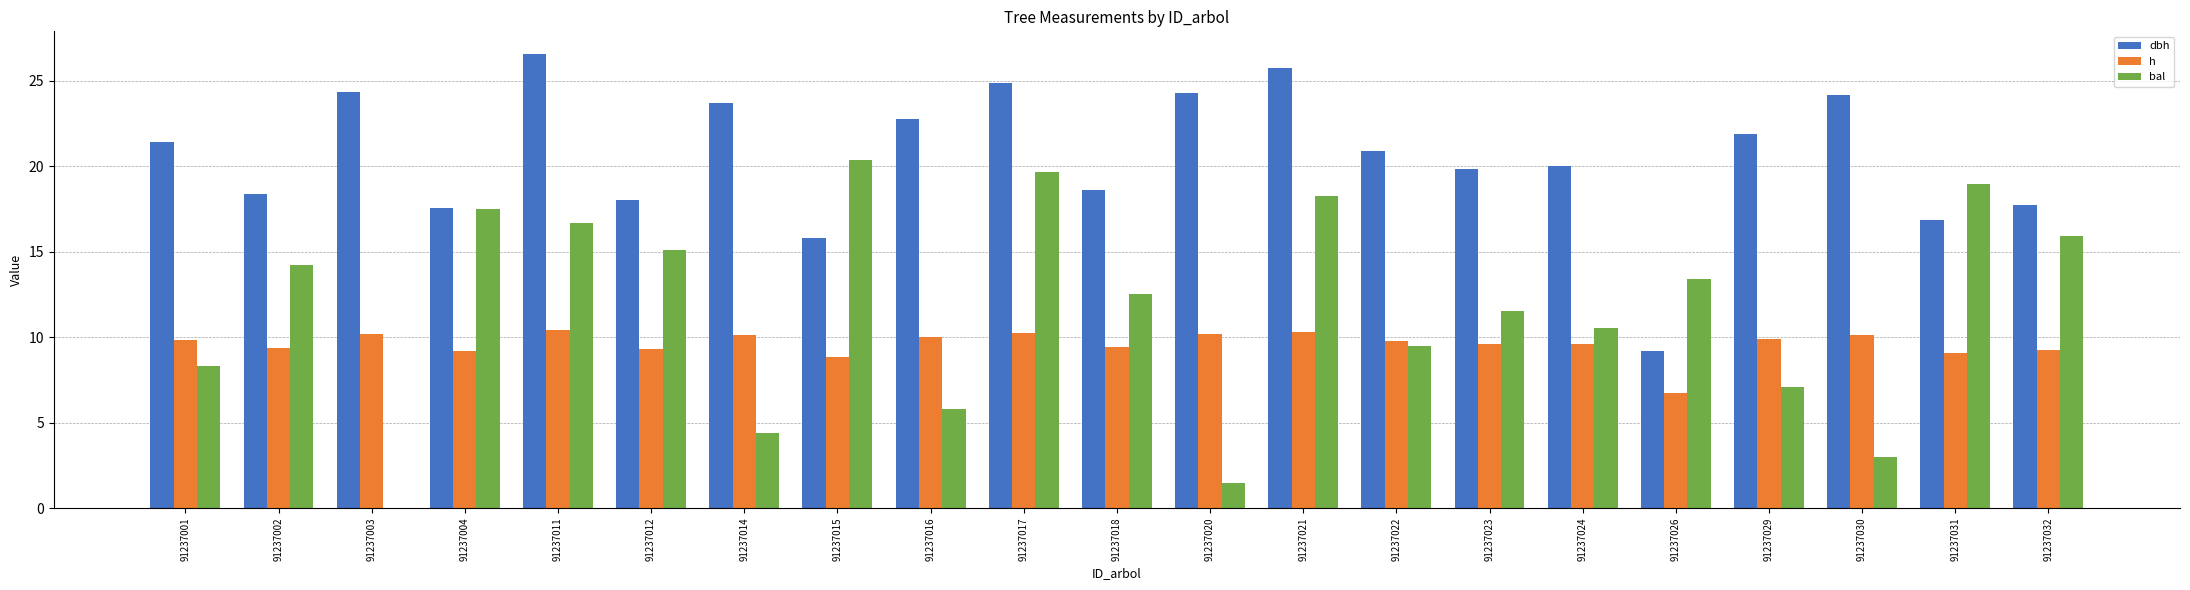

Read the bal value at 91237017.

19.7